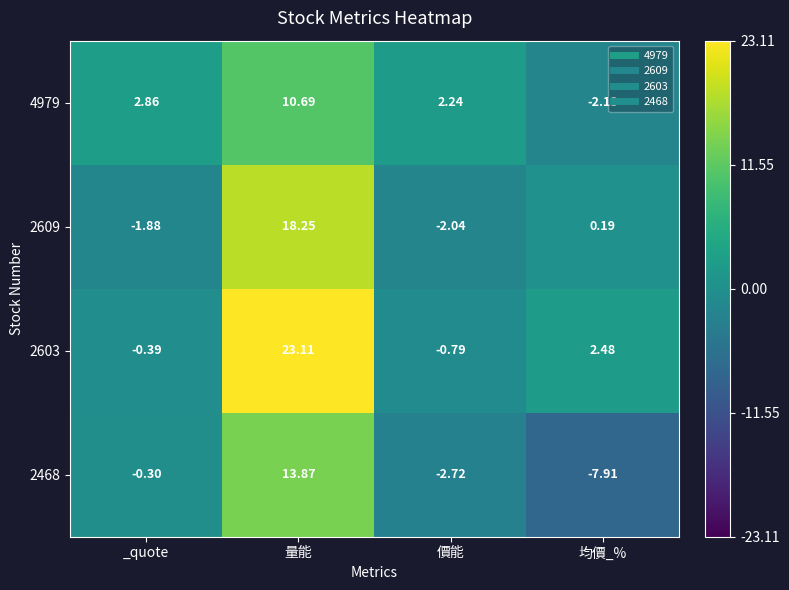

Where is 4979 nearest to the value 4?

_quote